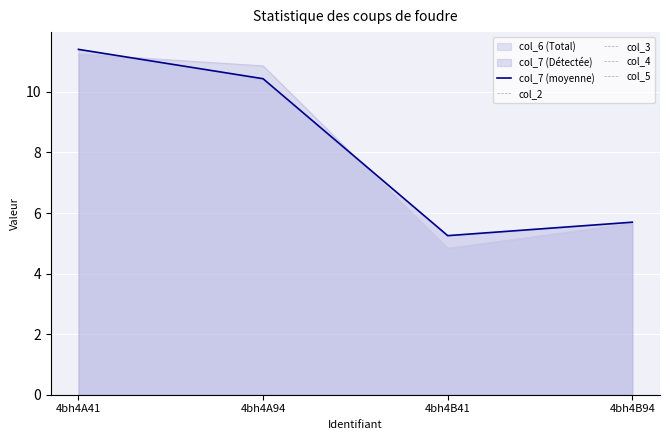

At which category is the sum across all series the highest?

4bh4A41